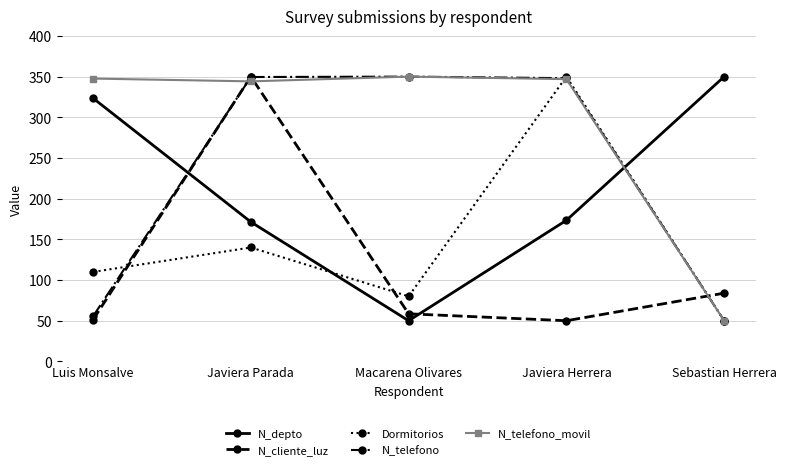

Where is the first local minimum for N_depto?

Macarena Olivares